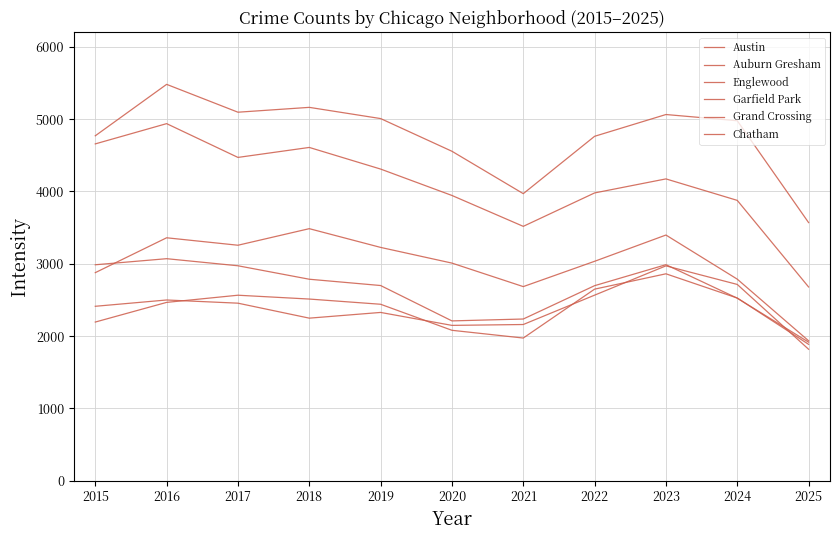

Is it true that Austin equals 5481 at 2016?

True